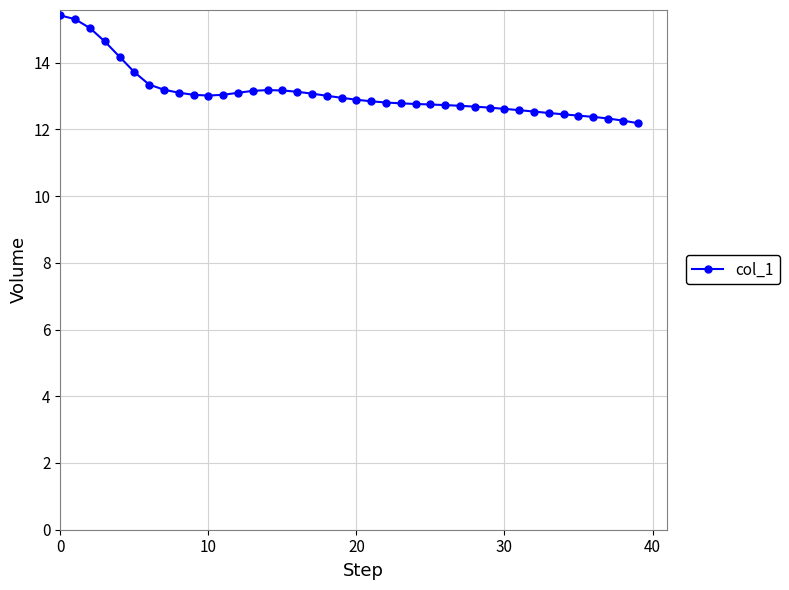

How many lines are shown in the chart?

1